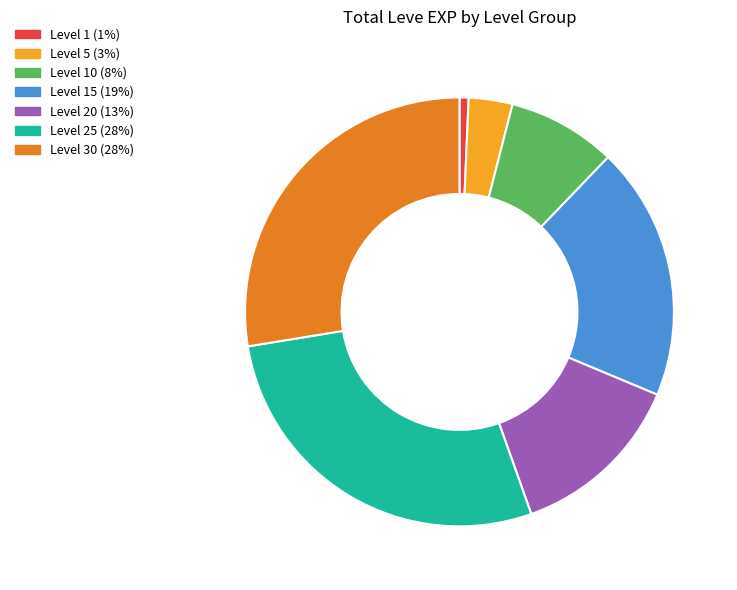

What is the smallest slice in the pie chart?

Level 1 (1%)